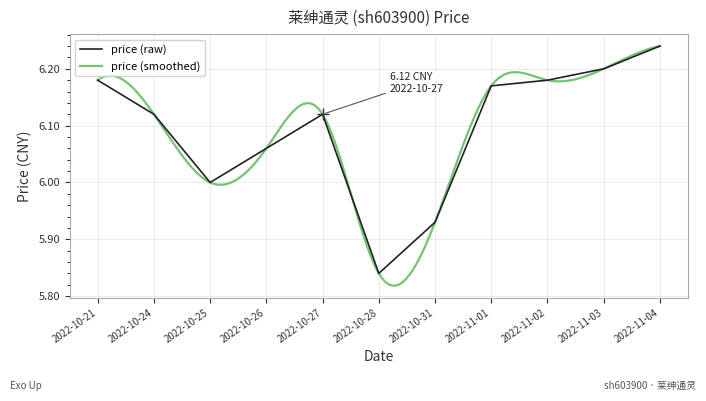

What is the ratio of the value at 2022-11-01 to the value at 2022-10-21?

1.0